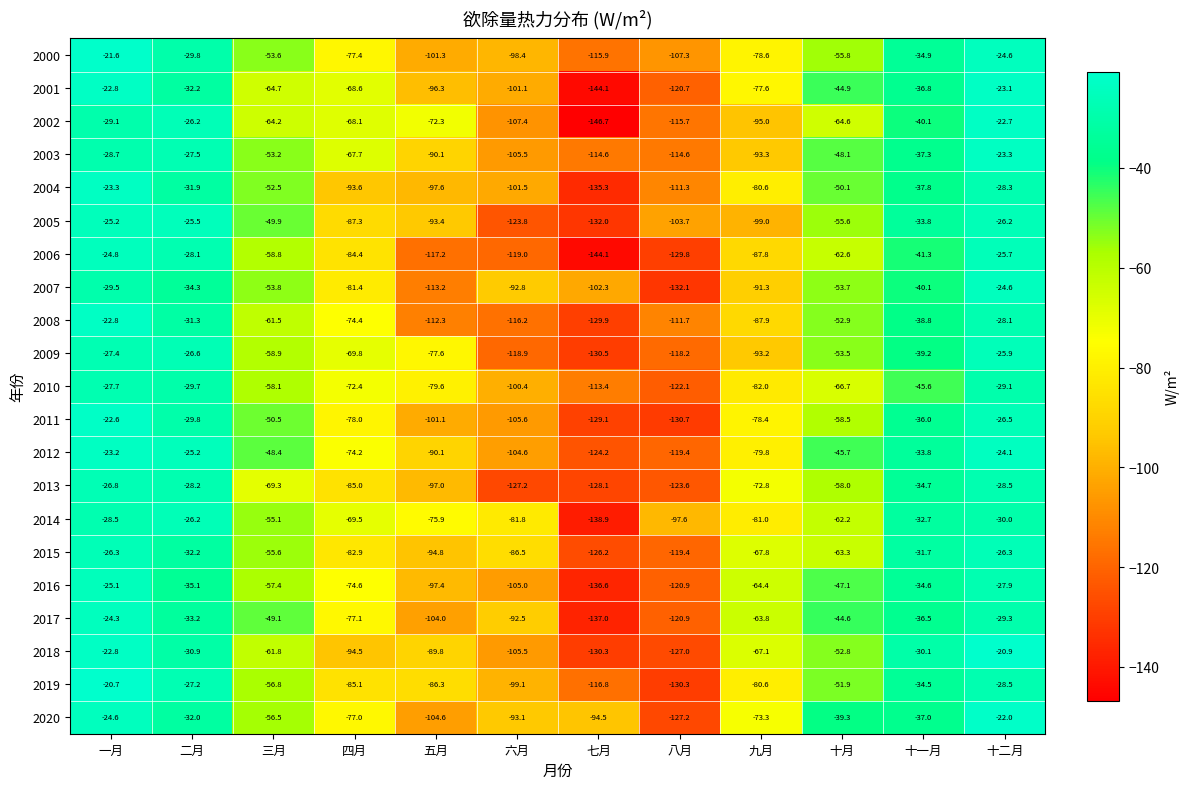

What is the smallest value displayed?

-146.7